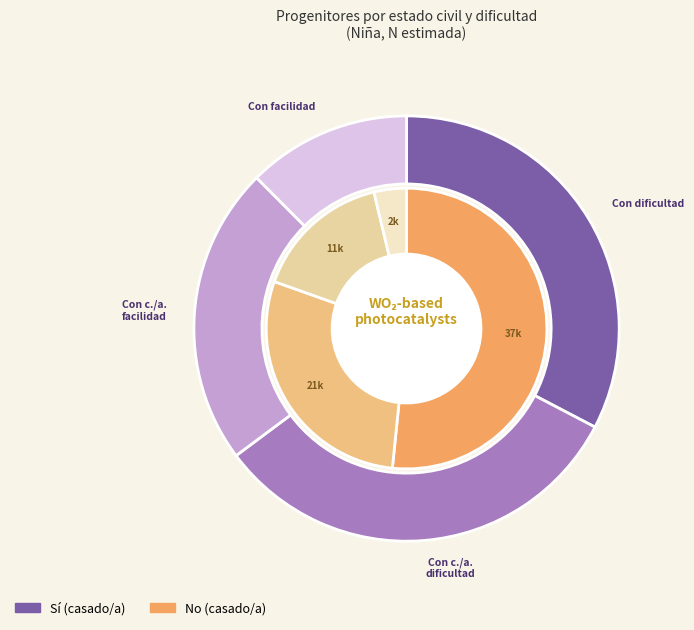

To the nearest percent, what is the difference between the Con cierta/alguna facilidad and Con cierta/alguna dificultad slice percentages?

9%